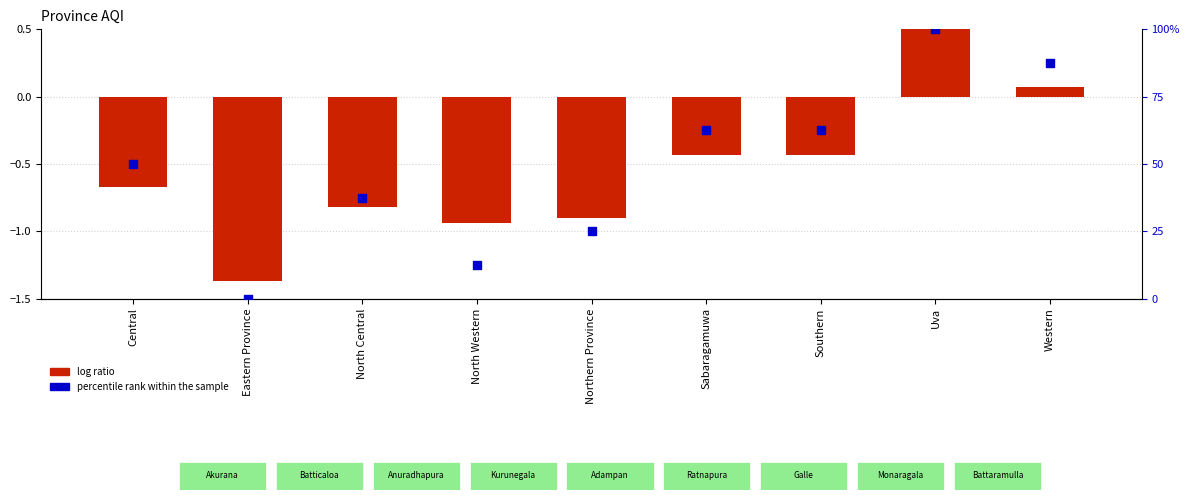

Which series contains the lowest Y value?

log ratio